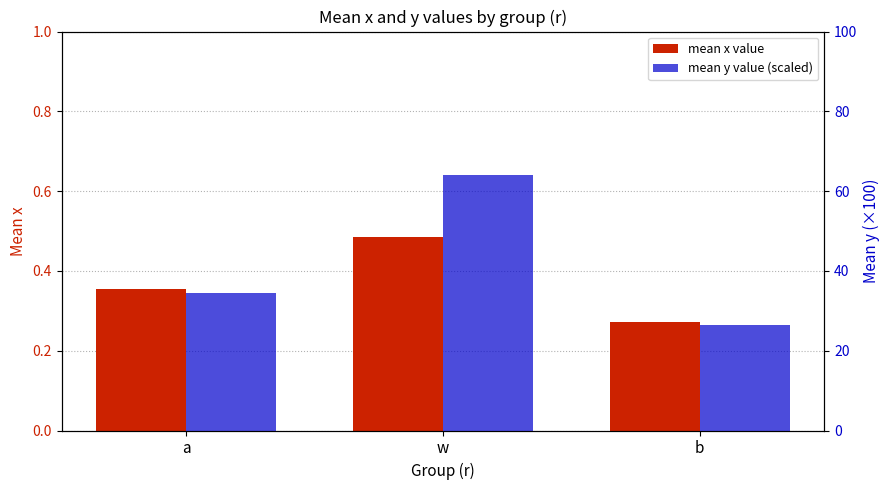

What is the difference between the highest and lowest values at w?

63.5